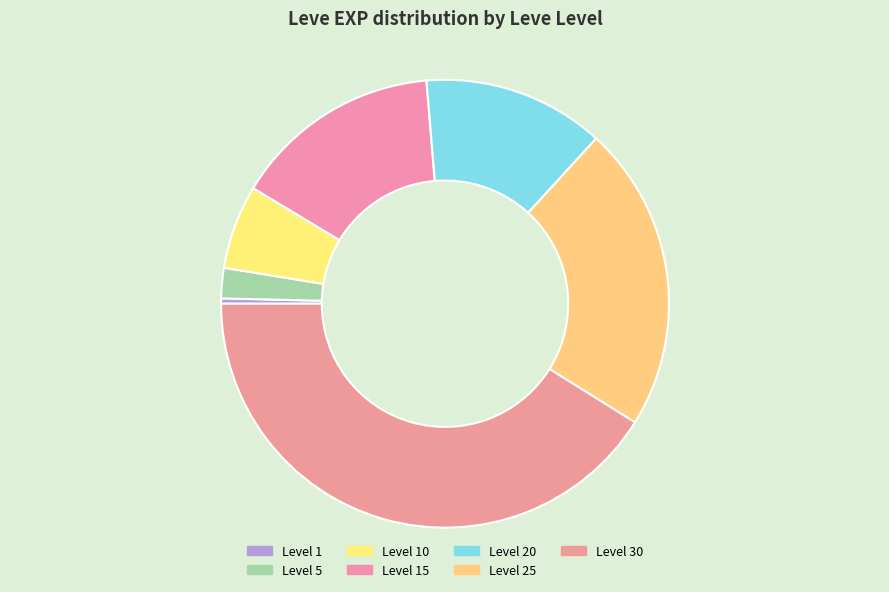

What is the largest slice in the pie chart?

Level 30